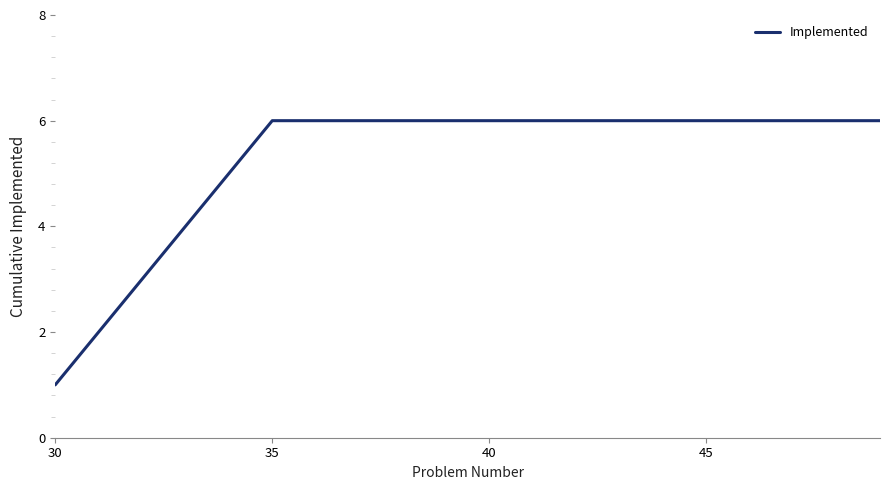

What is the maximum value shown in the chart?

6